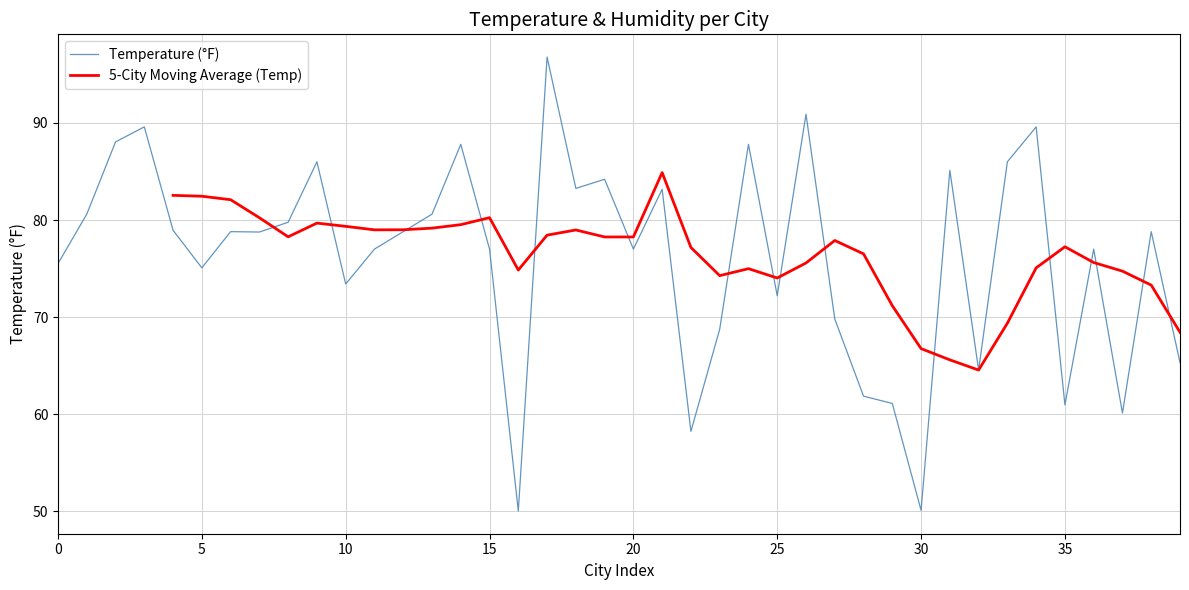

True or false: Temperature (°F) has a value of 116.9 at 20.

False